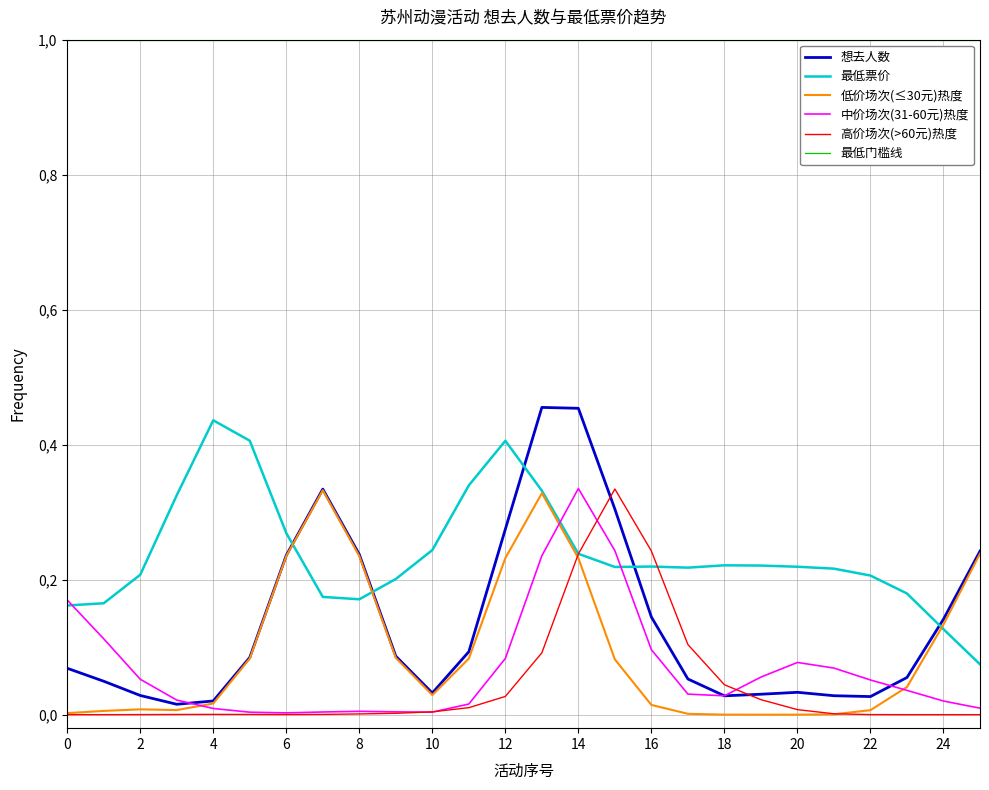

What are all the series names shown in the legend?

想去人数, 最低票价, 低价场次(≤30元)热度, 中价场次(31-60元)热度, 高价场次(>60元)热度, 最低门槛线